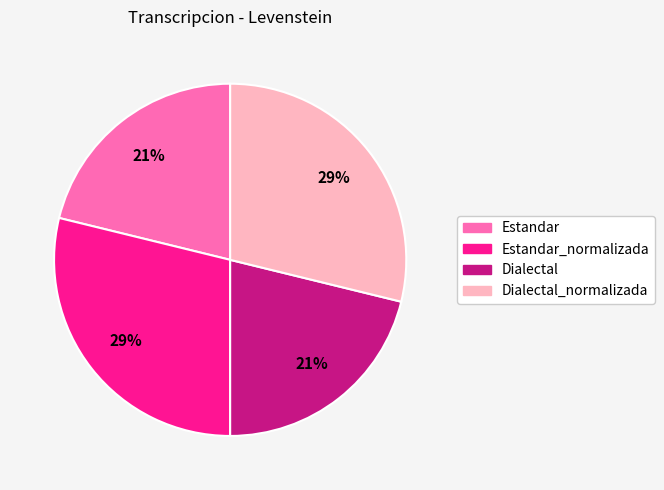

To the nearest percent, what is the average slice percentage?

25%